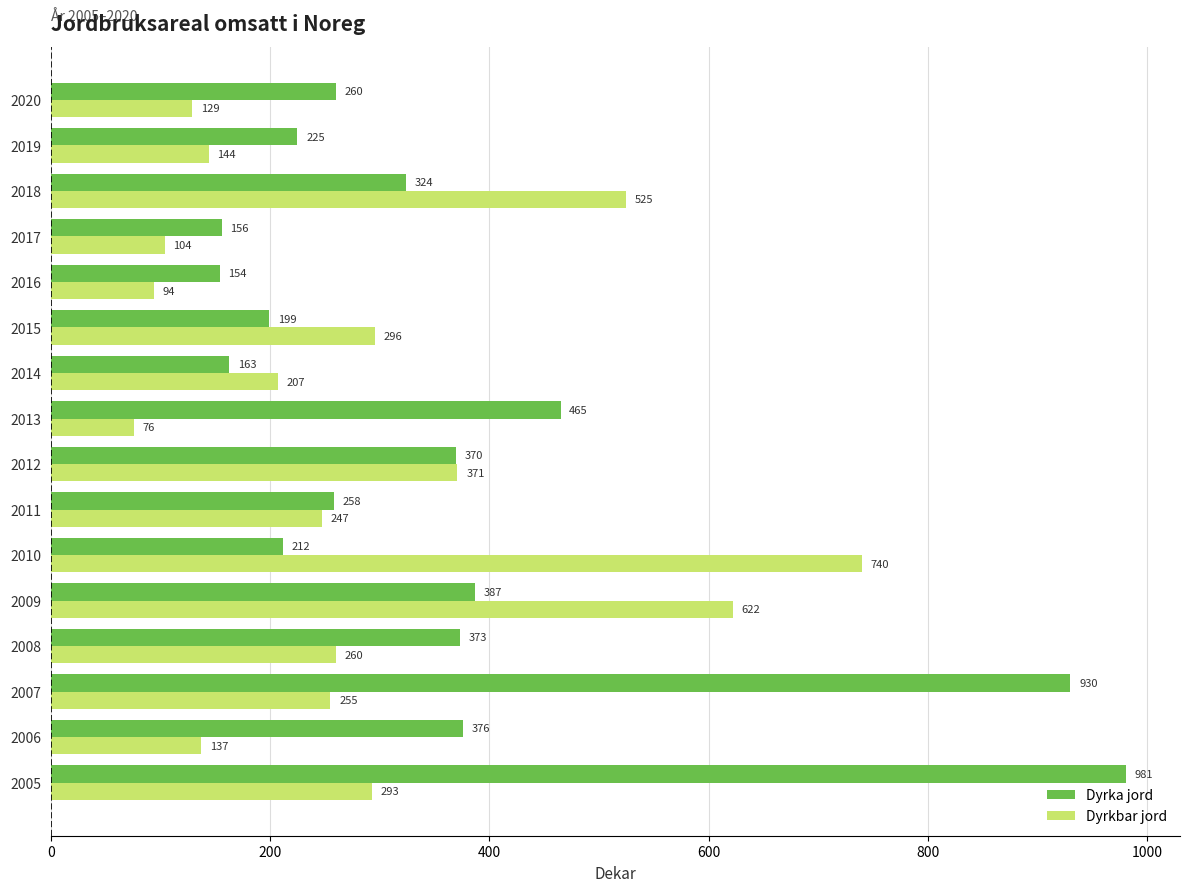

At which label does Dyrkbar jord reach its minimum?

2013